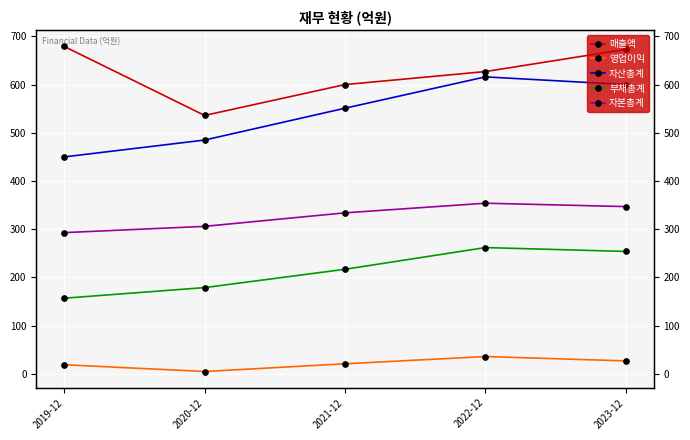

Which series has the largest range (max minus min)?

자산총계